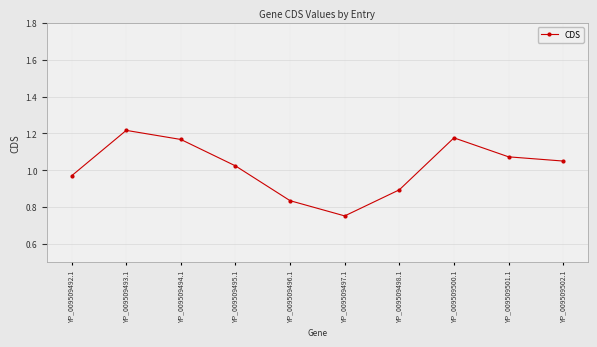

What position from the right is YP_009509494.1?

8